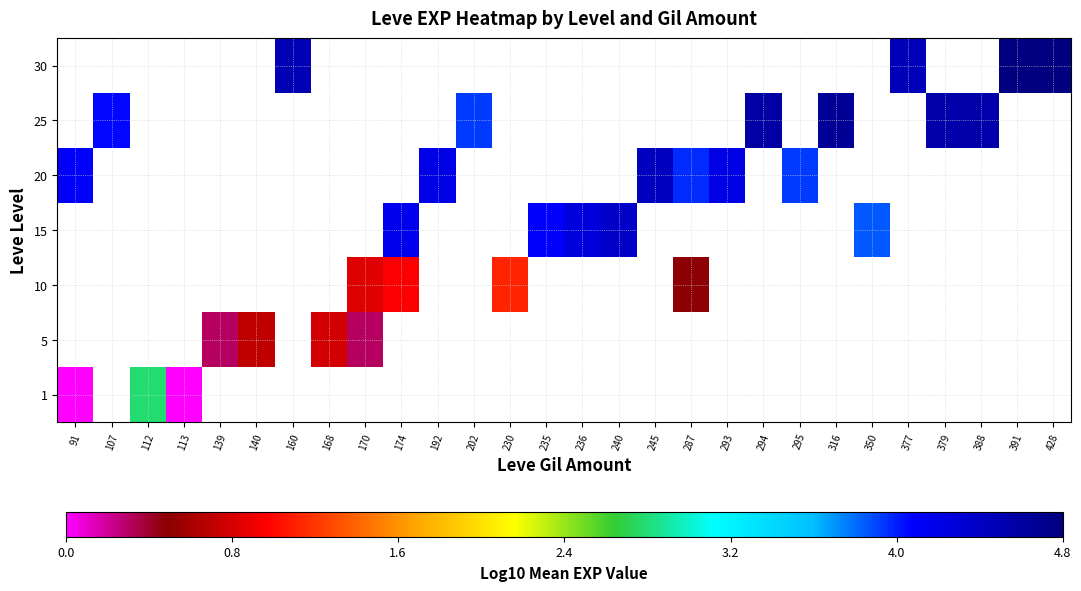

At how many categories does at least one series exceed 1?

23